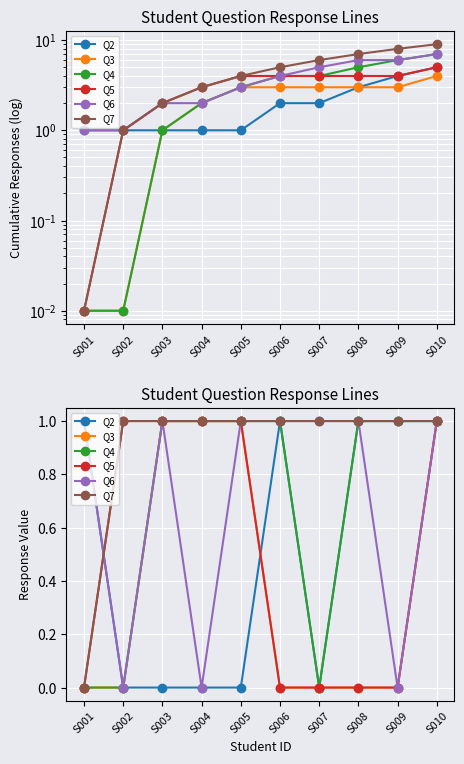

Which series has the largest range (max minus min)?

Q2